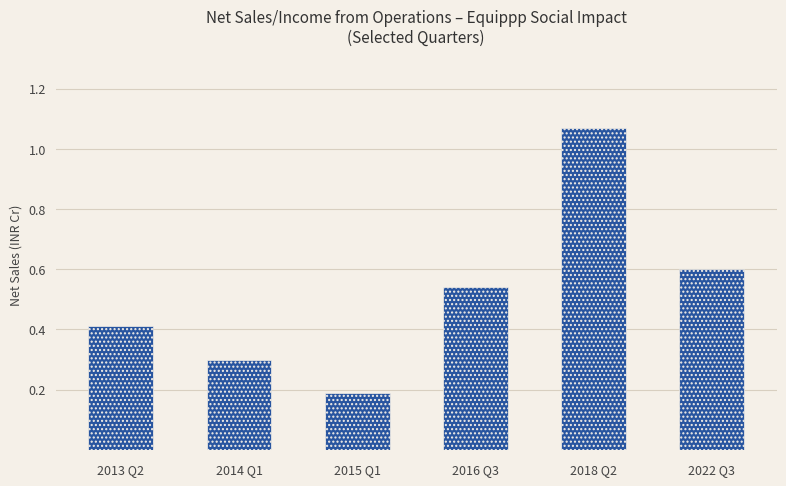

What is the label of the 2nd bar from the right?

2018 Q2